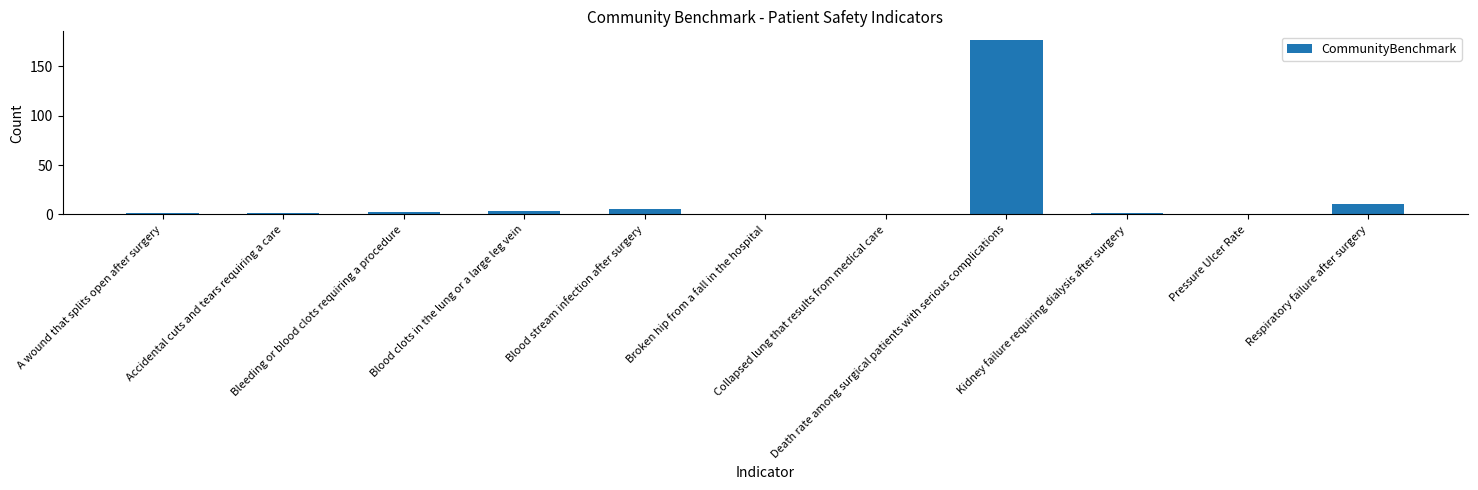

What is the maximum value shown in the chart?

176.6